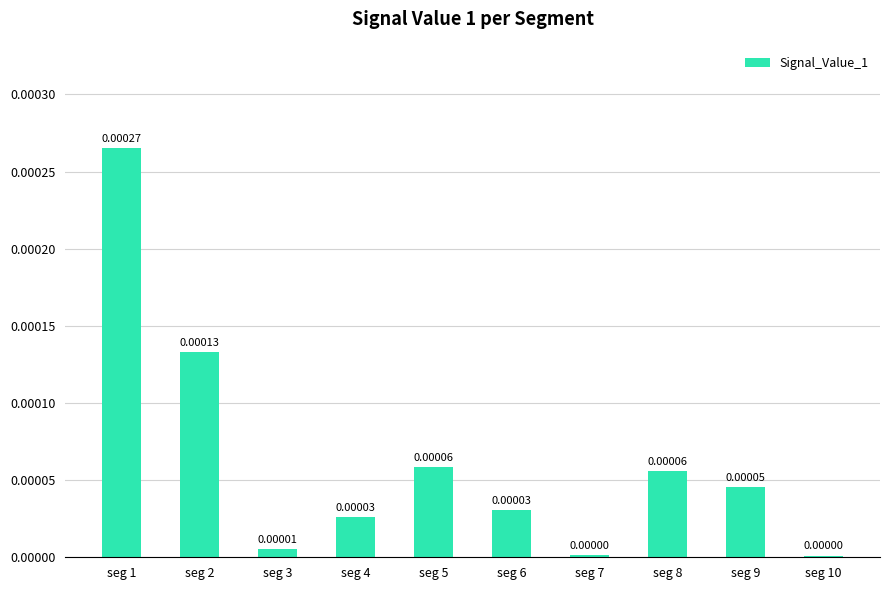

Are the bars grouped side by side (vs. stacked)?

No